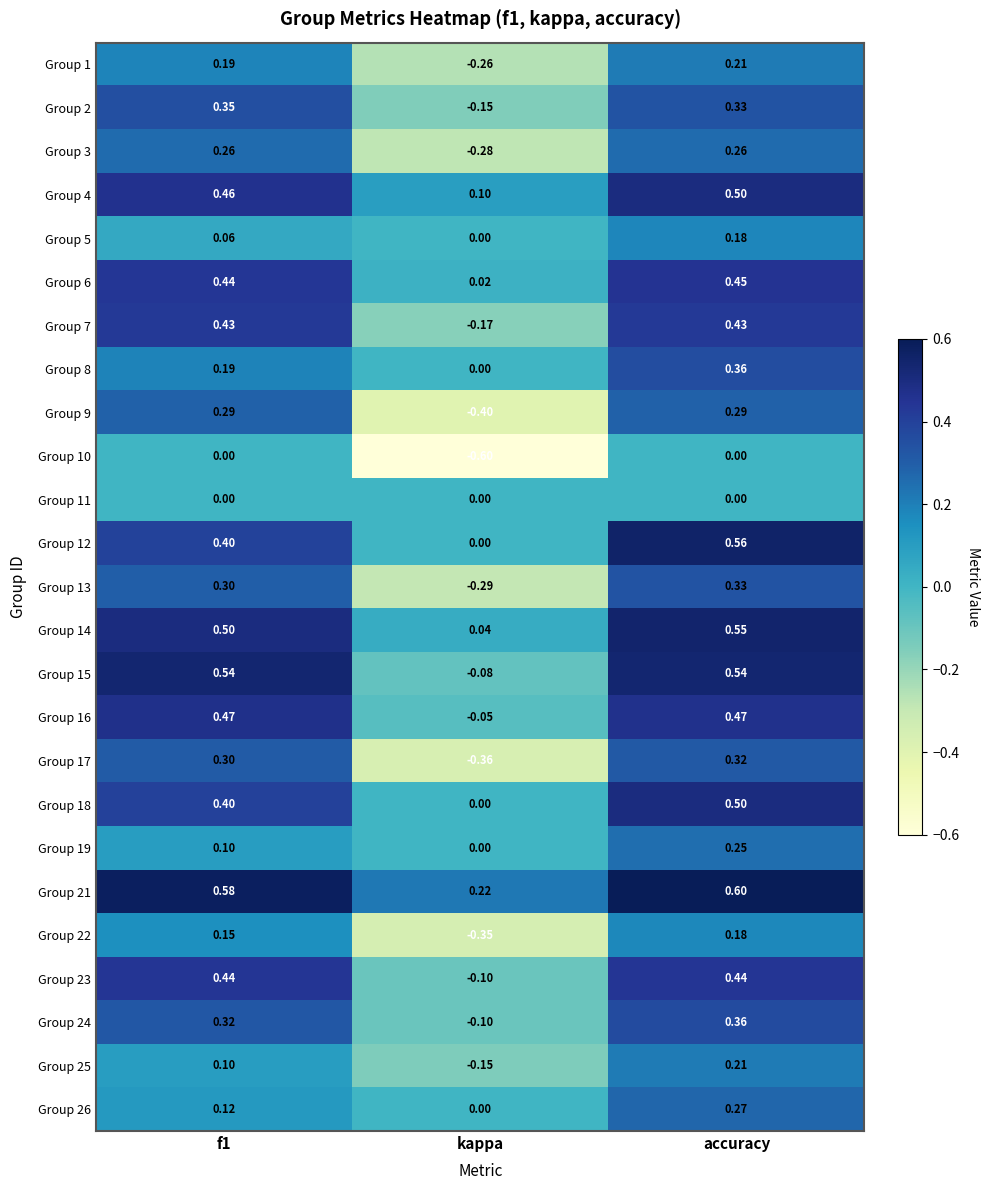

Which category has the lowest value across all series?

kappa